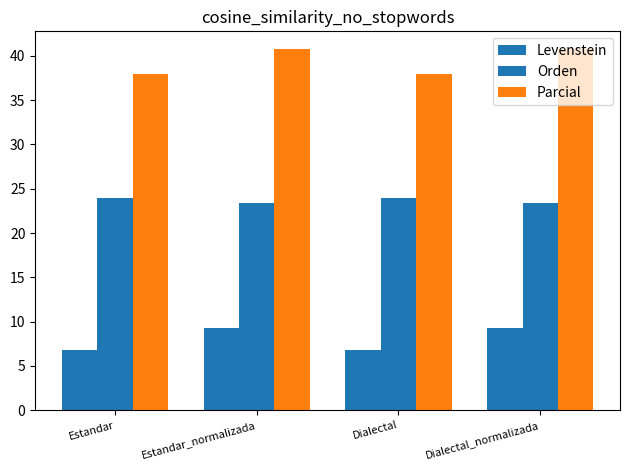

Reading left to right, list all the values displayed in this chart.

Levenstein: Estandar=6.8	Estandar_normalizada=9.2	Dialectal=6.8	Dialectal_normalizada=9.2
Orden: Estandar=24.0	Estandar_normalizada=23.4	Dialectal=24.0	Dialectal_normalizada=23.4
Parcial: Estandar=37.9	Estandar_normalizada=40.7	Dialectal=37.9	Dialectal_normalizada=40.7